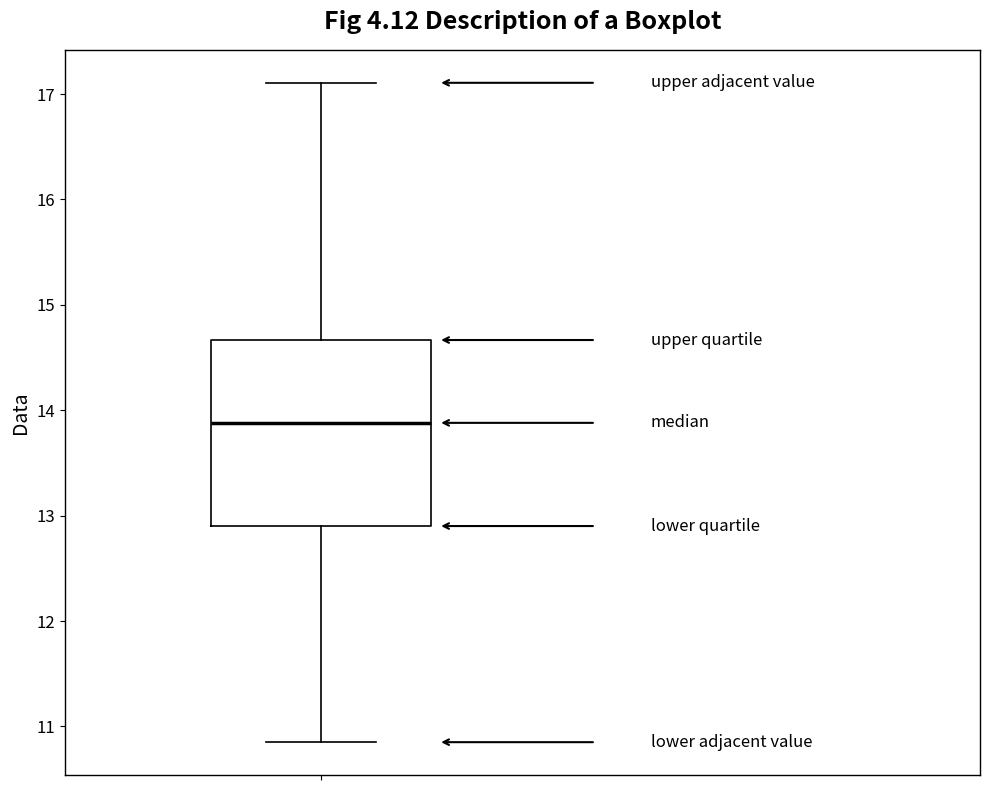

Where does the lower whisker of the box end on the y-axis? The values are not printed on the chart, so give them approximately, as read against the axis.

10.9